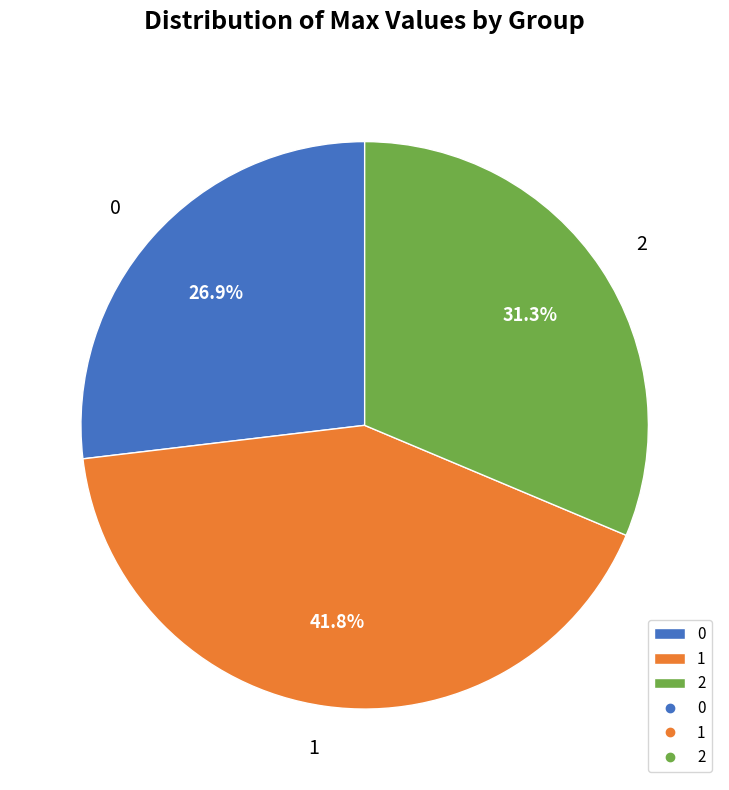

Does any single category account for the majority?

No